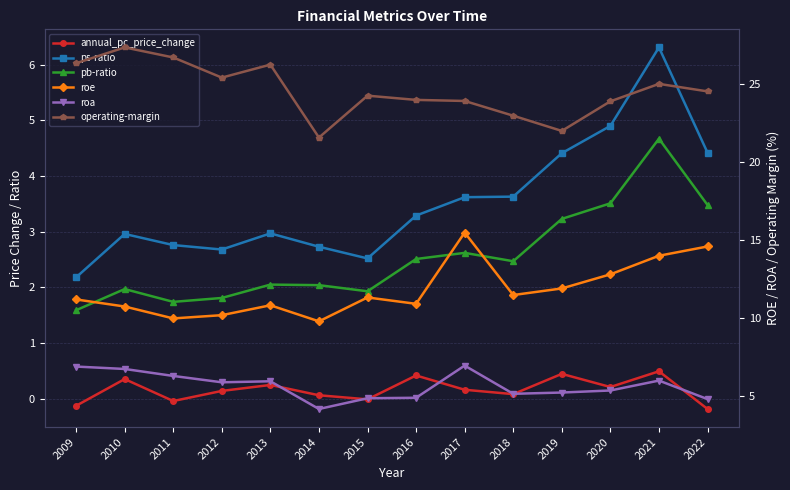

Reading right to left, what are all the values shown in this chart?

annual_pc_price_change: -0.2	0.5	0.2	0.4	0.1	0.2	0.4	-0.0	0.1	0.2	0.1	-0.0	0.4	-0.1
ps-ratio: 4.4	6.3	4.9	4.4	3.6	3.6	3.3	2.5	2.7	3.0	2.7	2.8	3.0	2.2
pb-ratio: 3.5	4.7	3.5	3.2	2.5	2.6	2.5	1.9	2.0	2.0	1.8	1.7	2.0	1.6
roe: 14.6	14.0	12.8	11.9	11.5	15.5	10.9	11.3	9.8	10.8	10.2	10.0	10.7	11.2
roa: 4.8	6.0	5.4	5.2	5.1	7.0	4.9	4.9	4.2	5.9	5.9	6.3	6.7	6.9
operating-margin: 24.5	25.0	23.9	22.0	23.0	23.9	24.0	24.2	21.6	26.2	25.4	26.7	27.3	26.3